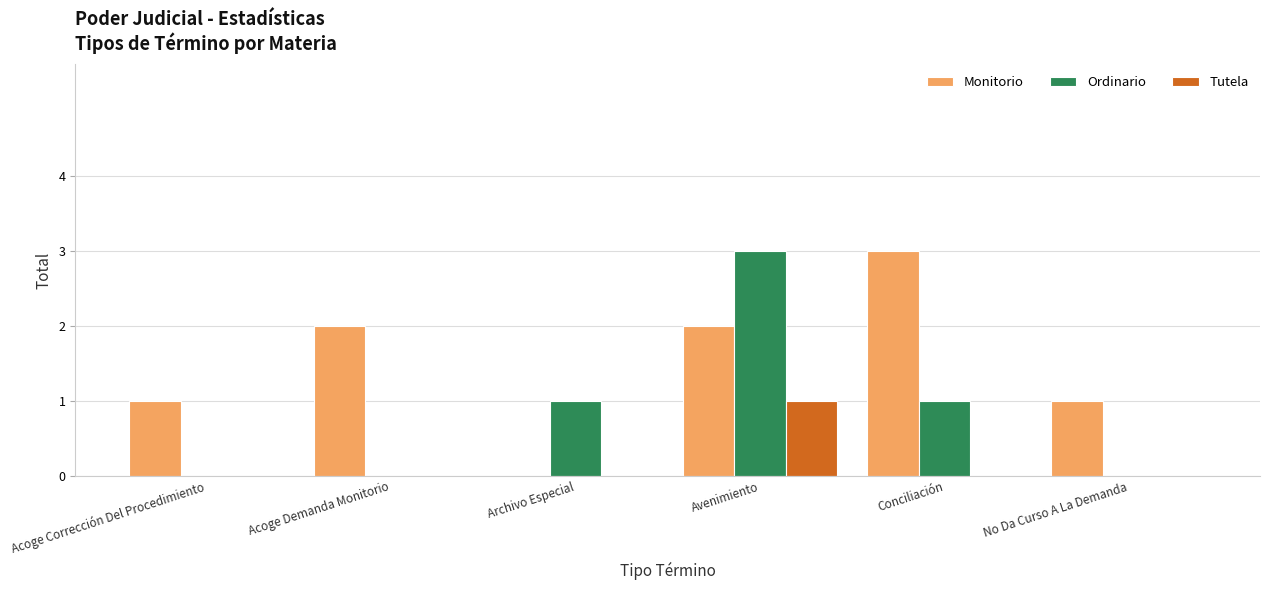

Does the chart contain stacked bars?

No